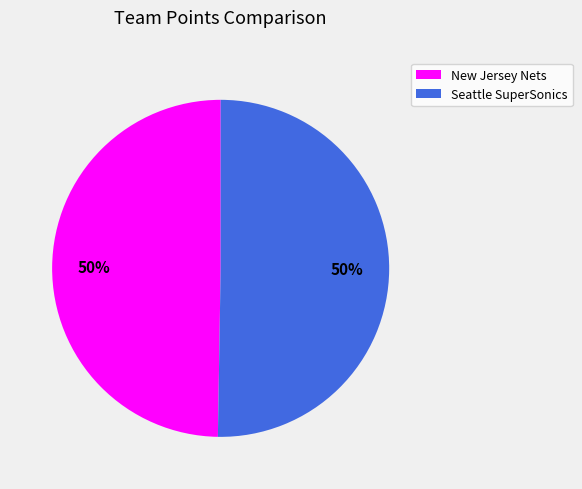

To the nearest percent, what is the average slice percentage?

50%